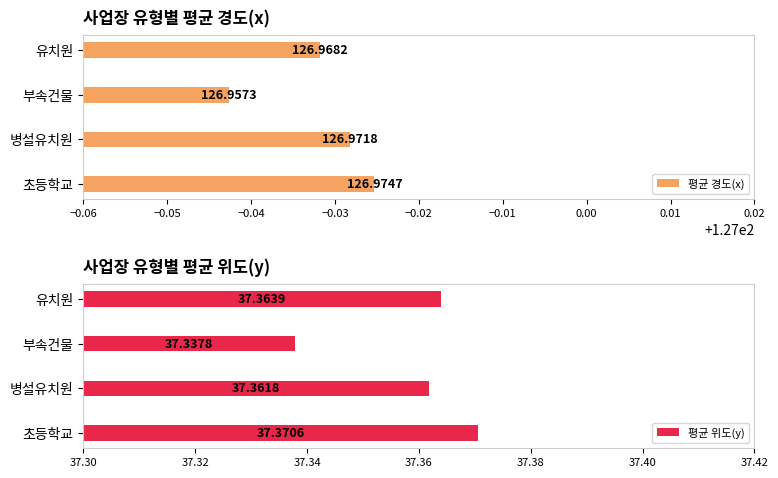

Which category has the highest value in the 평균 경도(x) series?

초등학교